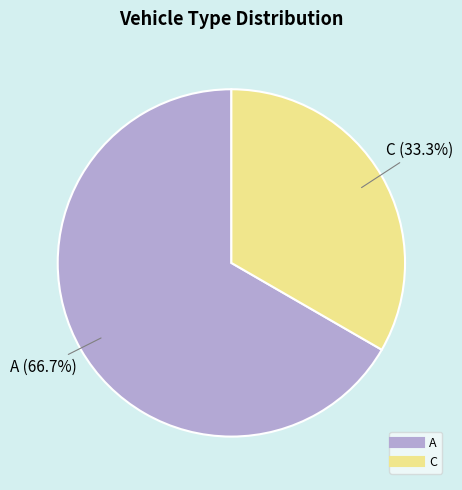

Combined, what portion of the pie is A and C?

100.0%